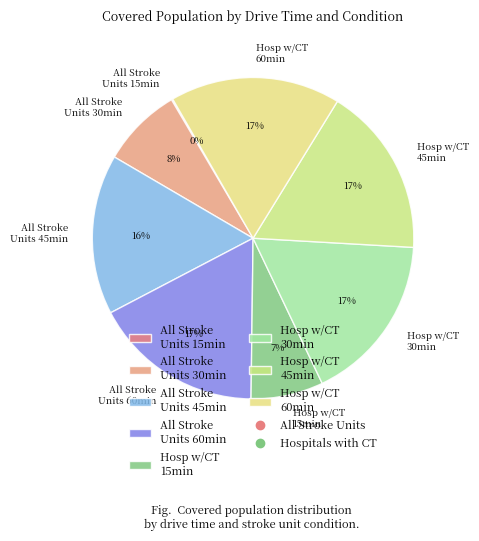

Does Hosp w/CT 15min represent more than half of the total?

No